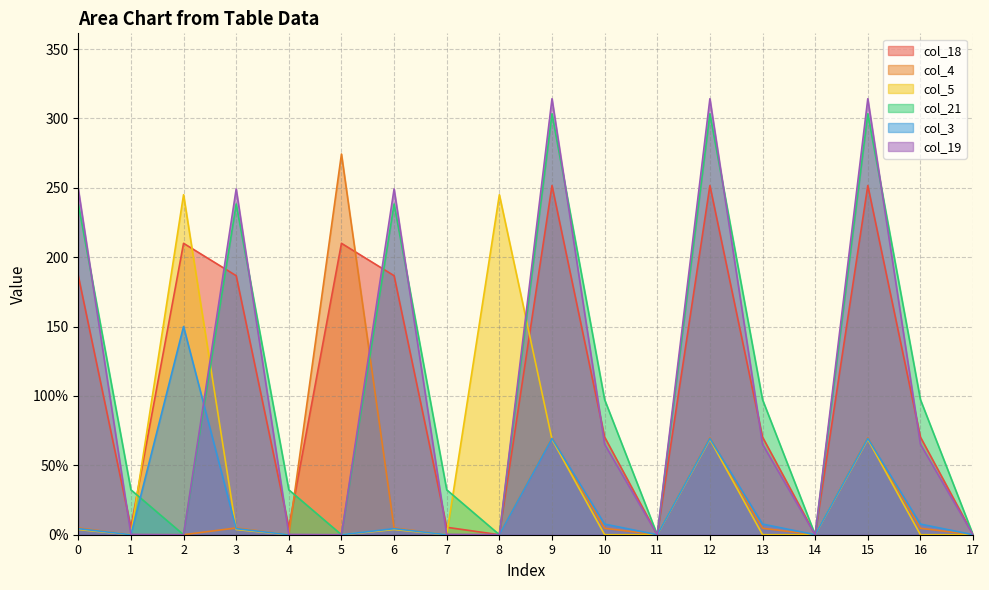

What is the spread (max minus min) of values at 10?

97.4